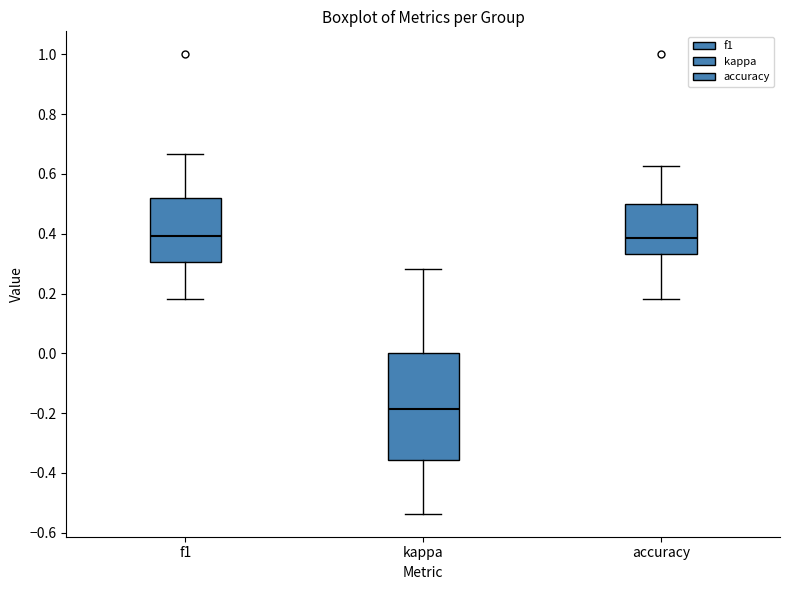

Where does the lower whisker of the box for f1 end on the y-axis? The values are not printed on the chart, so give them approximately, as read against the axis.

0.18